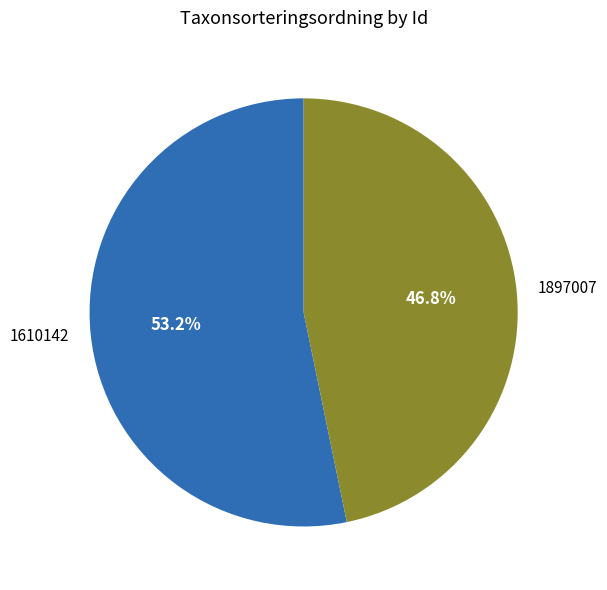

What is the ratio of the value at 1610142 to the value at 1897007?

1.1